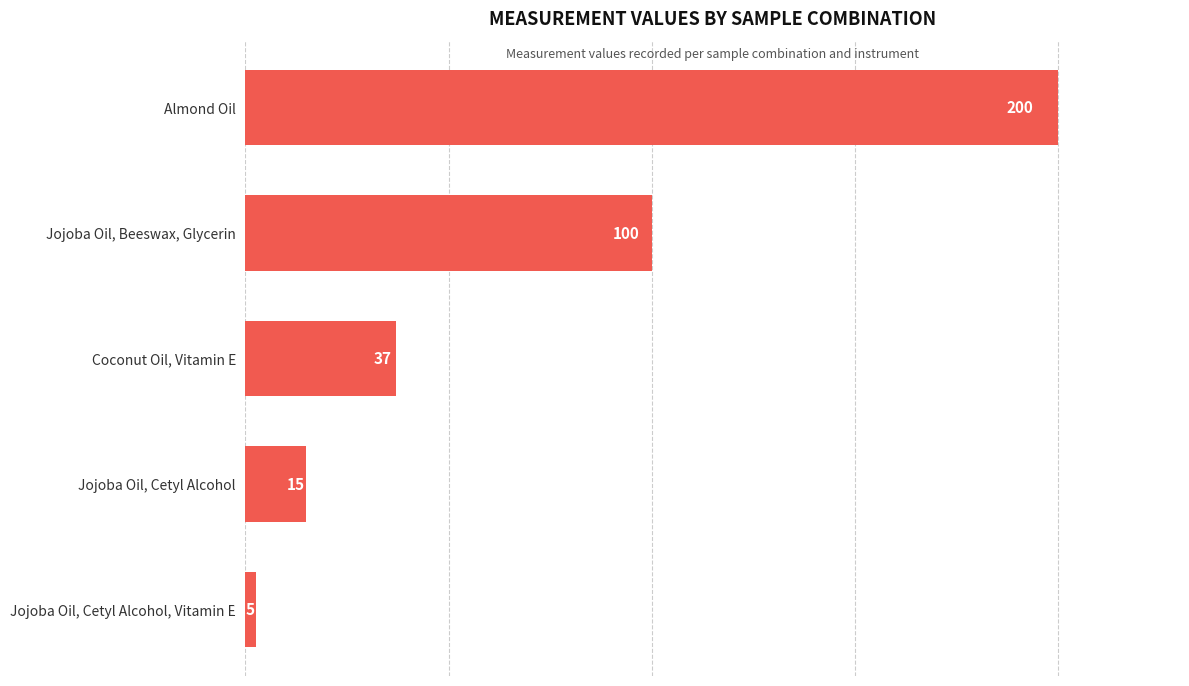

List the labels in order of value, smallest first.

Jojoba Oil, Cetyl Alcohol, Vitamin E, Jojoba Oil, Cetyl Alcohol, Coconut Oil, Vitamin E, Jojoba Oil, Beeswax, Glycerin, Almond Oil